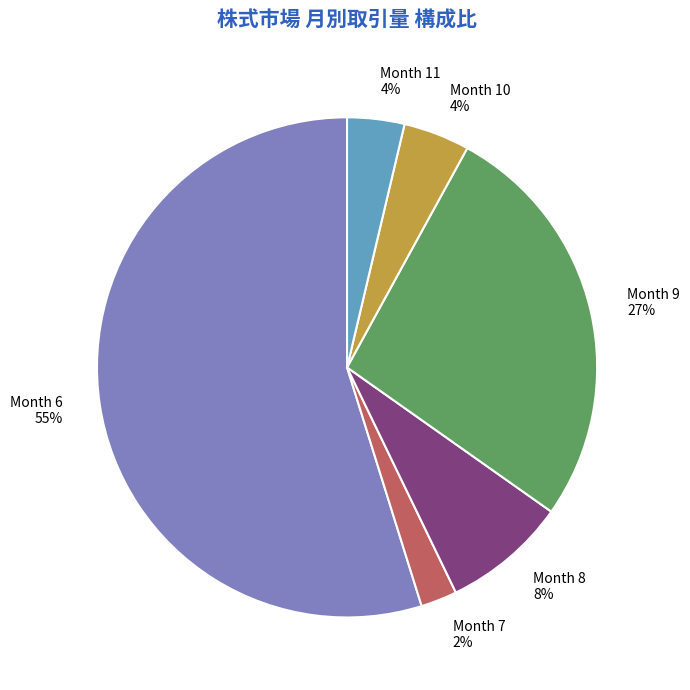

Which has a higher value, Month 11 or Month 6?

Month 6